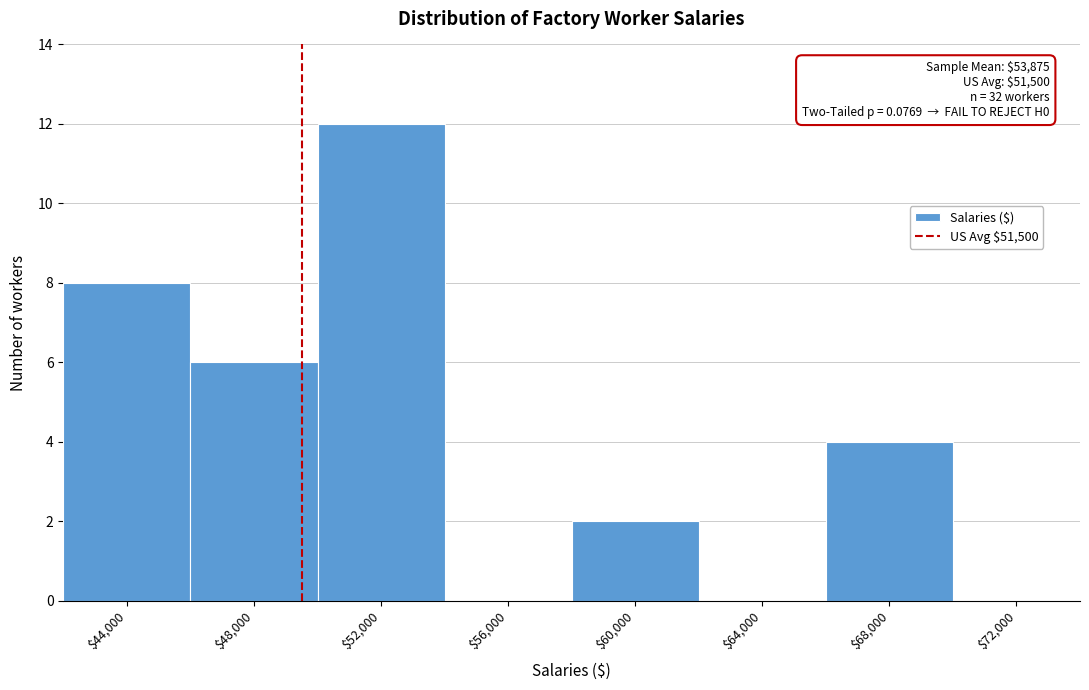

The chart shows a value of 2 at $60,000. True or false?

True